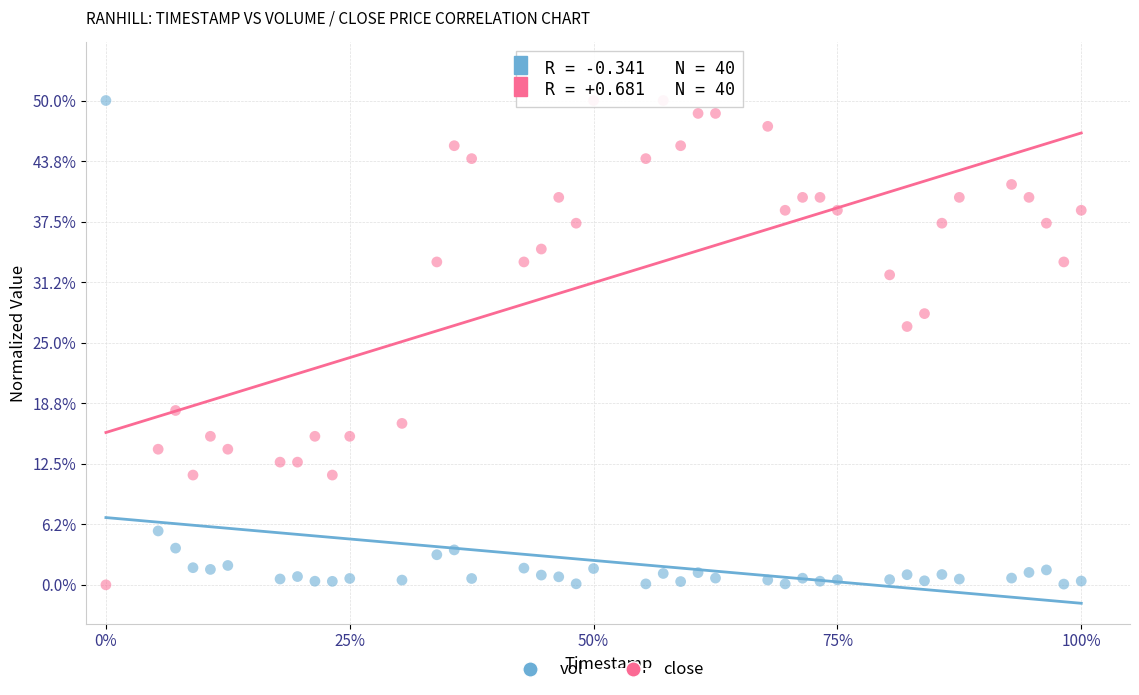

What are all the series names shown in the legend?

vol, close